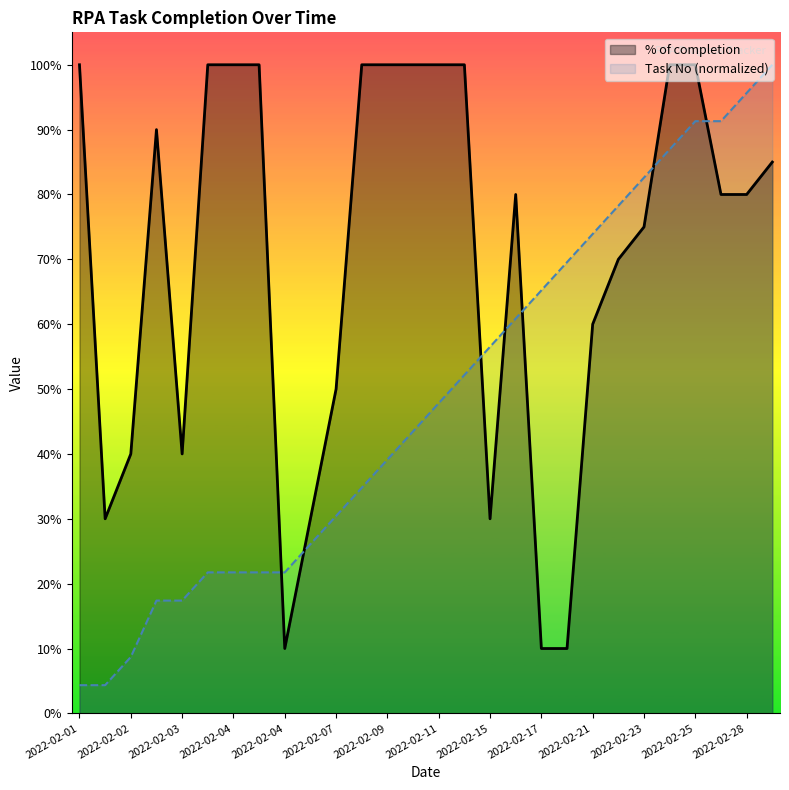

What is the label of the 10th point from the right?

2022-02-17